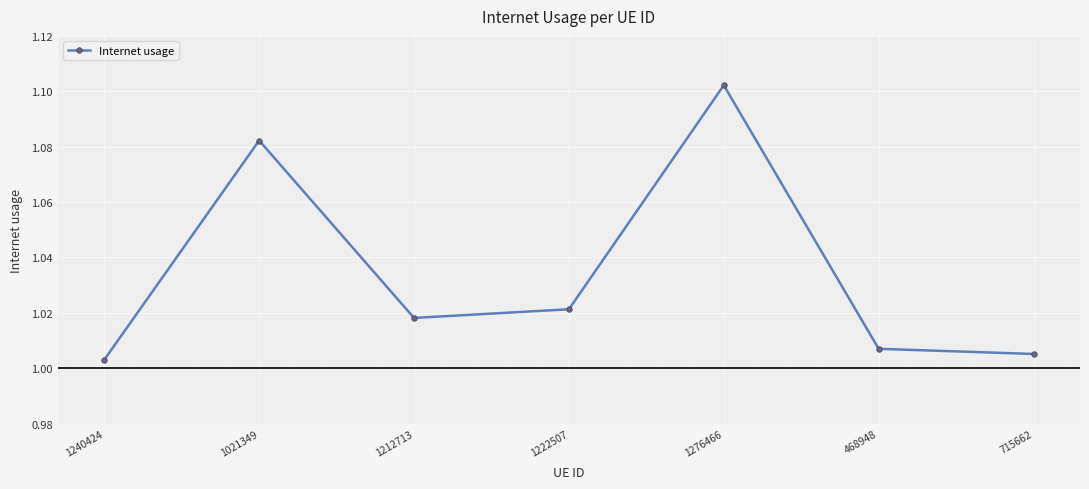

The value at 1240424 is 0.6. True or false?

False